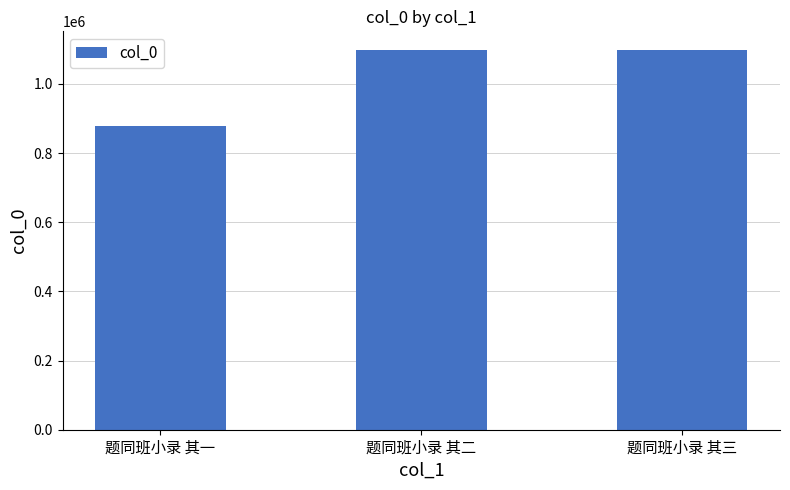

What is the ratio of the value at 题同班小录 其一 to the value at 题同班小录 其三?

0.8